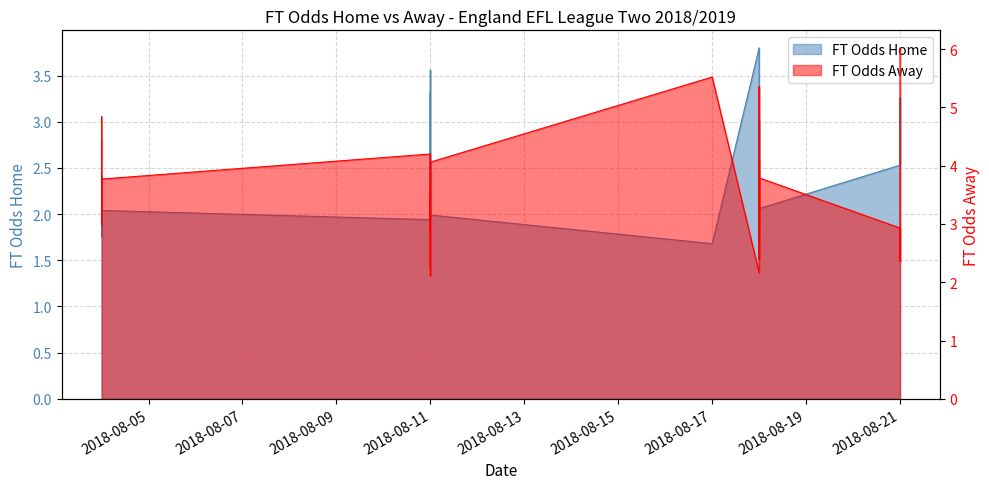

Between 2018-08-04 and 2018-08-11, which series saw the biggest shift?

FT_Odds_A